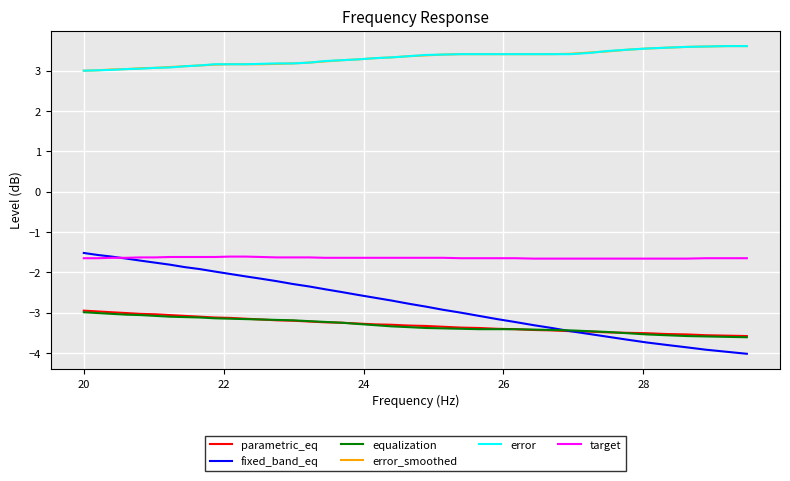

What is the sum of all fixed_band_eq values?

-108.7